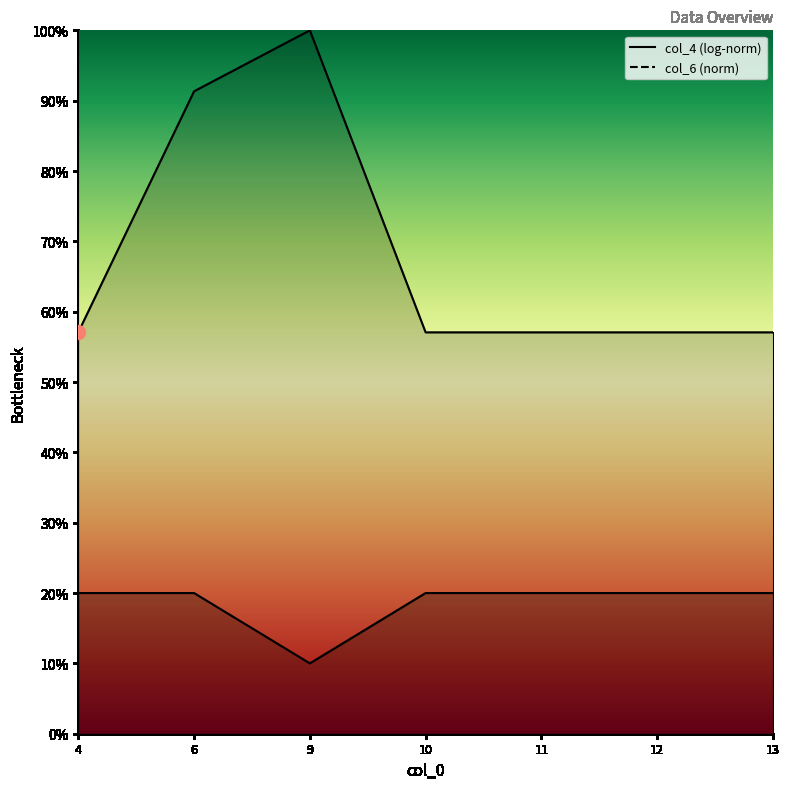

Count the values in the range 20 to 21.

6